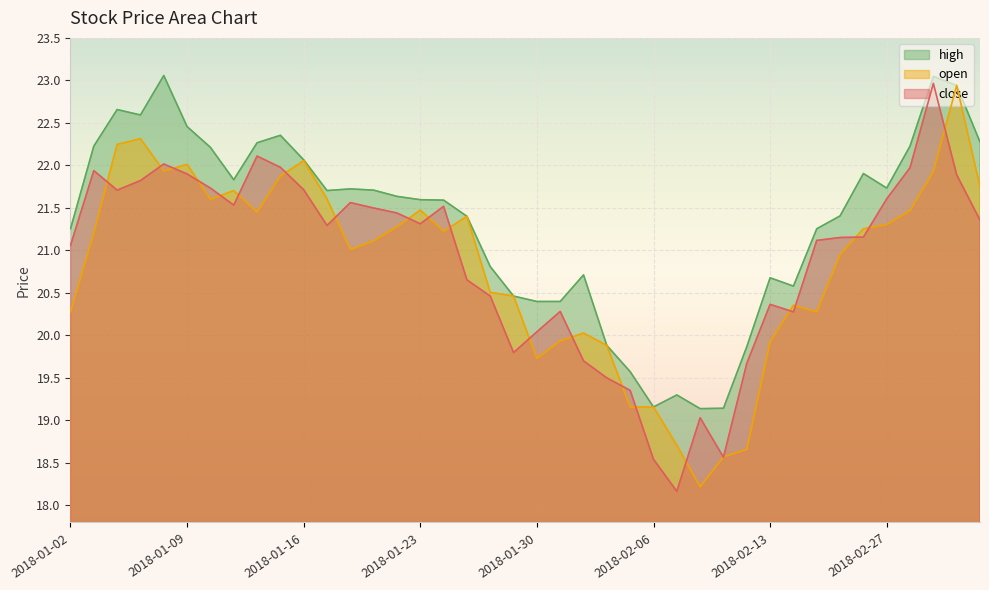

What position from the left is 2018-01-25?

18